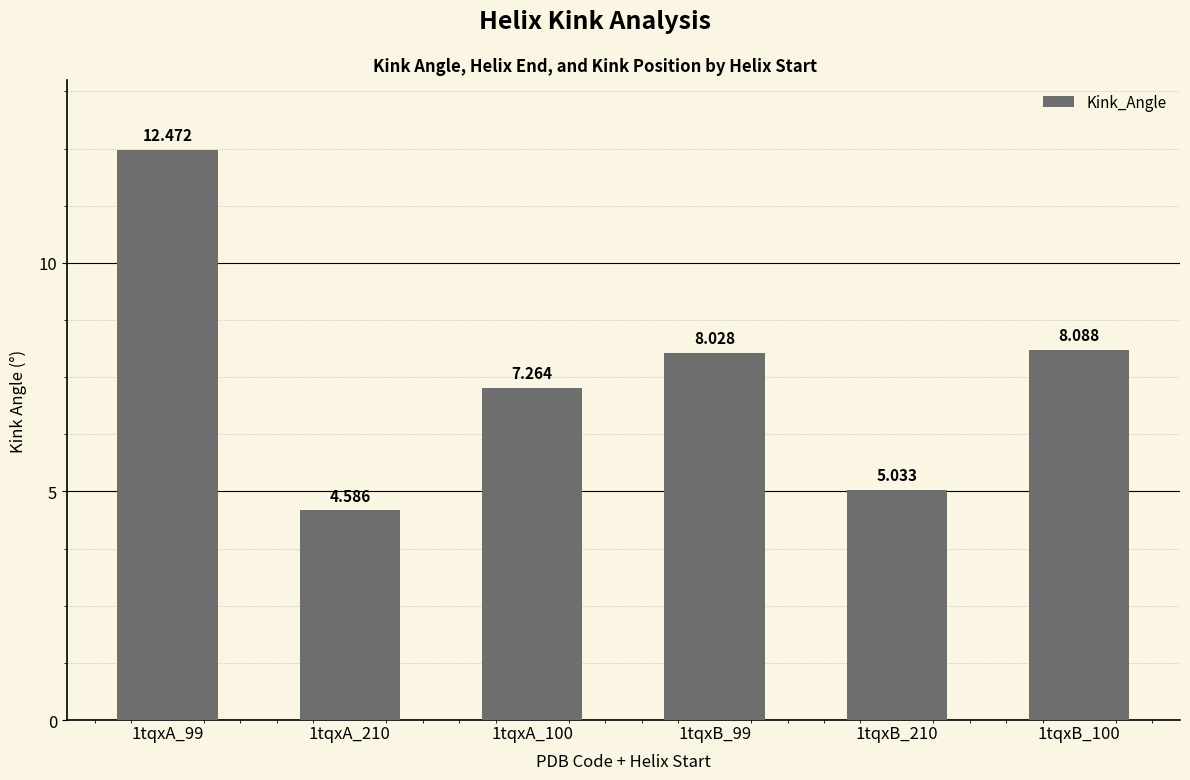

Where is the data nearest to the value 8?

1tqxB_99